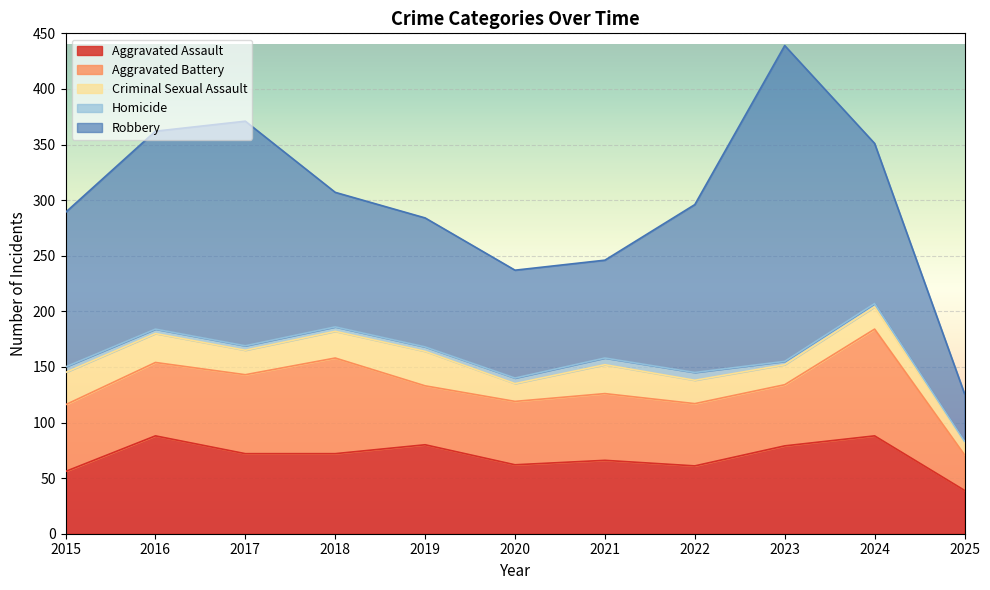

Is it true that Homicide equals 4 at 2018?

True